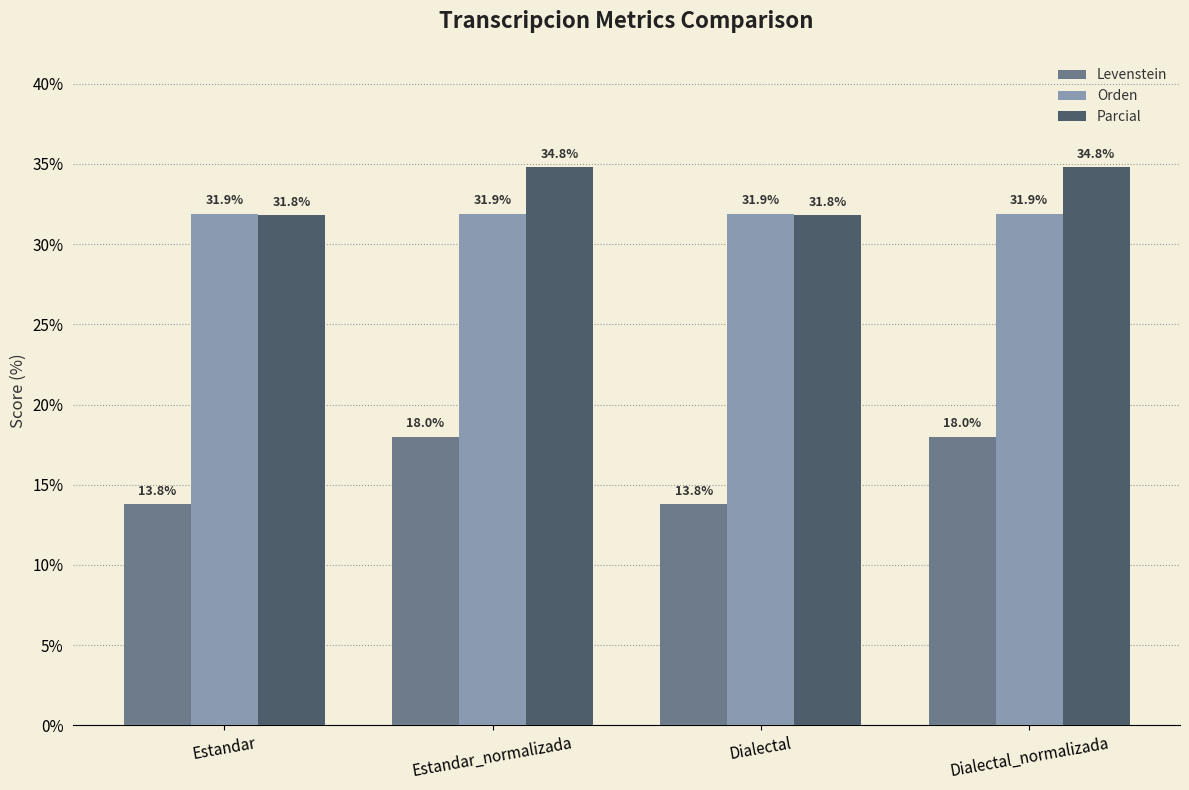

The Parcial series shows 55.5 at Estandar. True or false?

False